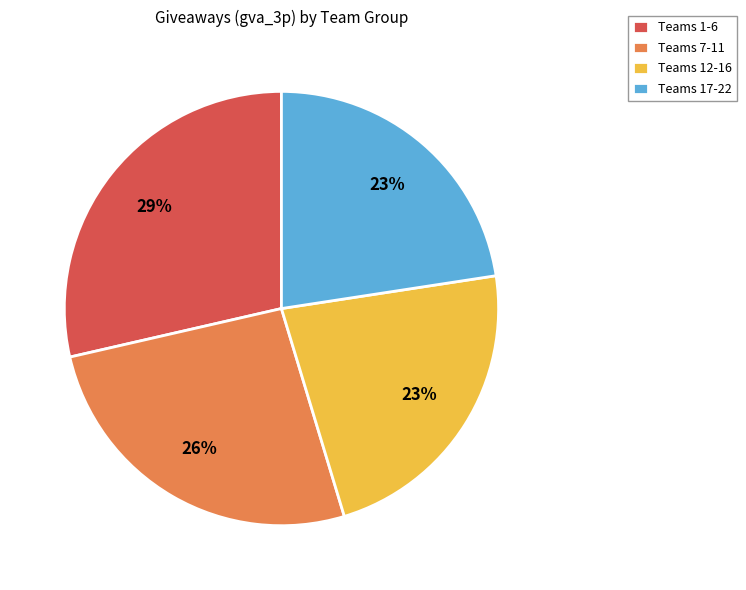

How many slices are in this pie chart?

4